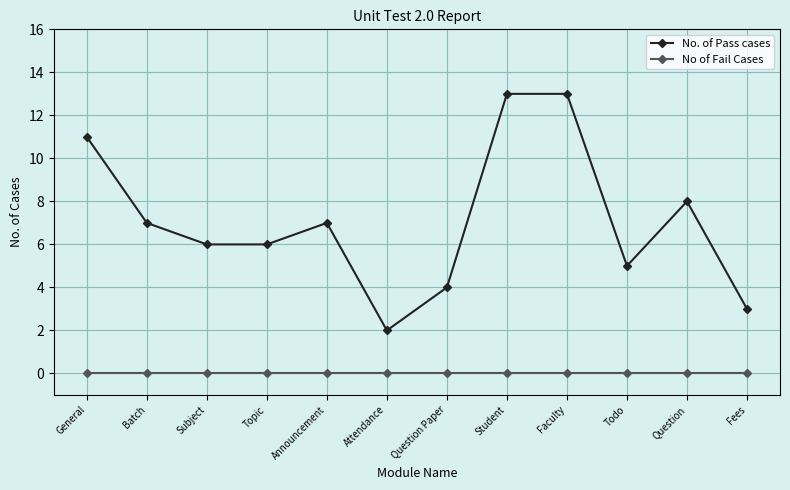

What is the label of the 3rd point from the right?

Todo